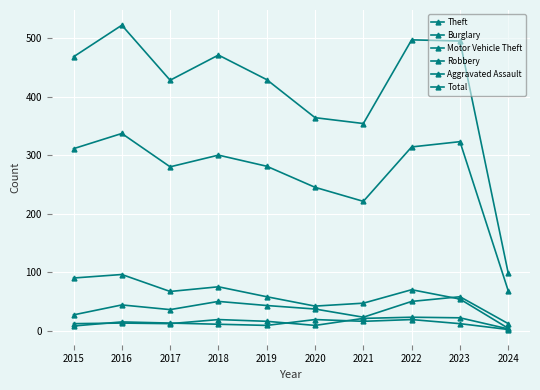

True or false: Aggravated Assault and Theft cross at least once.

False